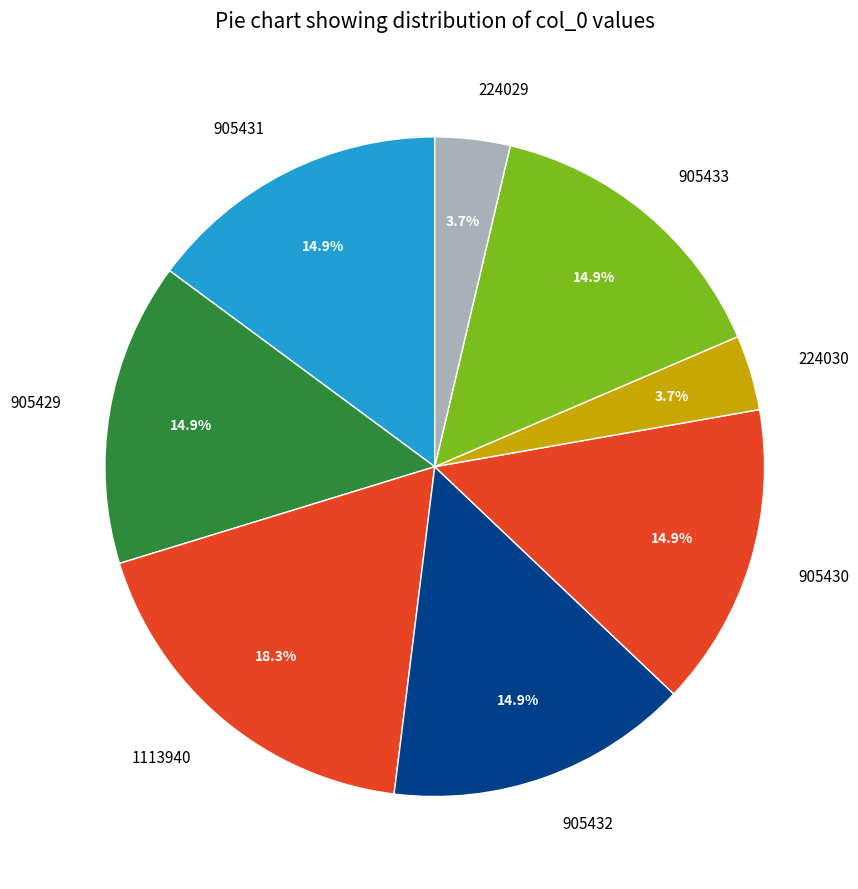

Approximately how many times larger is the value at 1113940 compared to 905433?

1.2